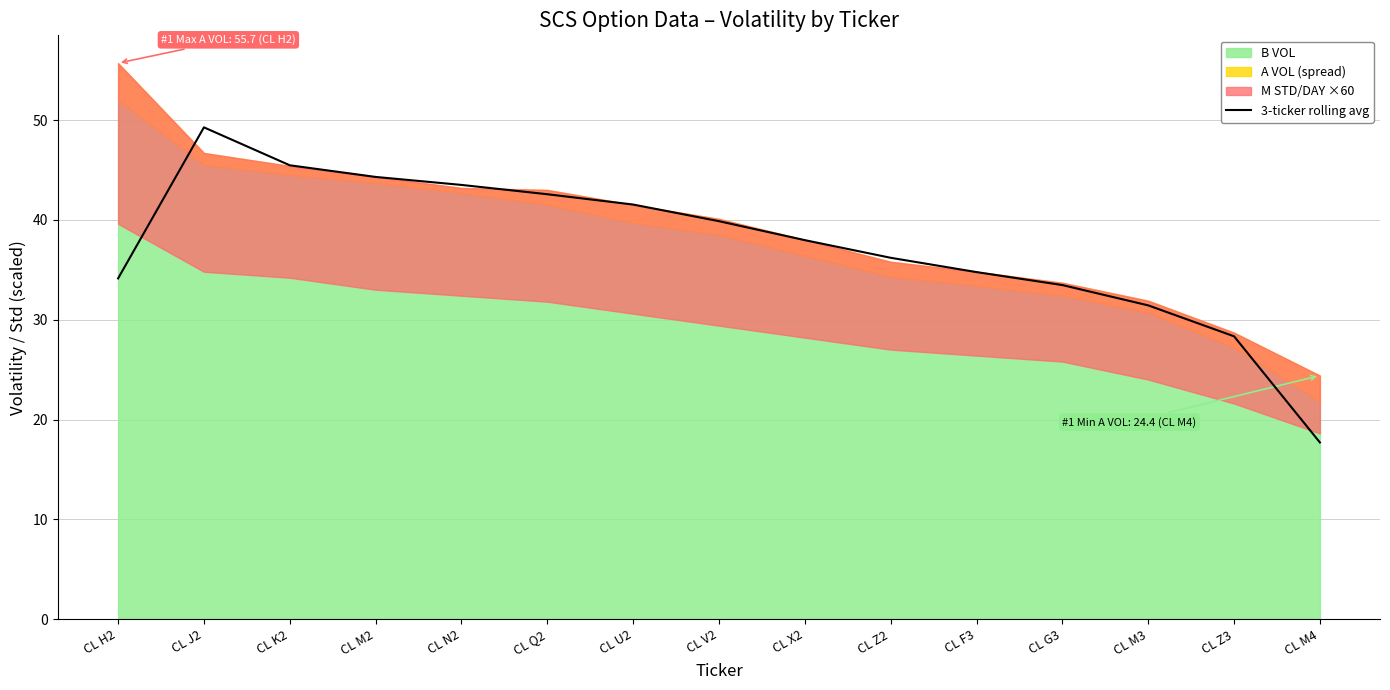

True or false: there are more than 0 points higher than both neighbors.

True